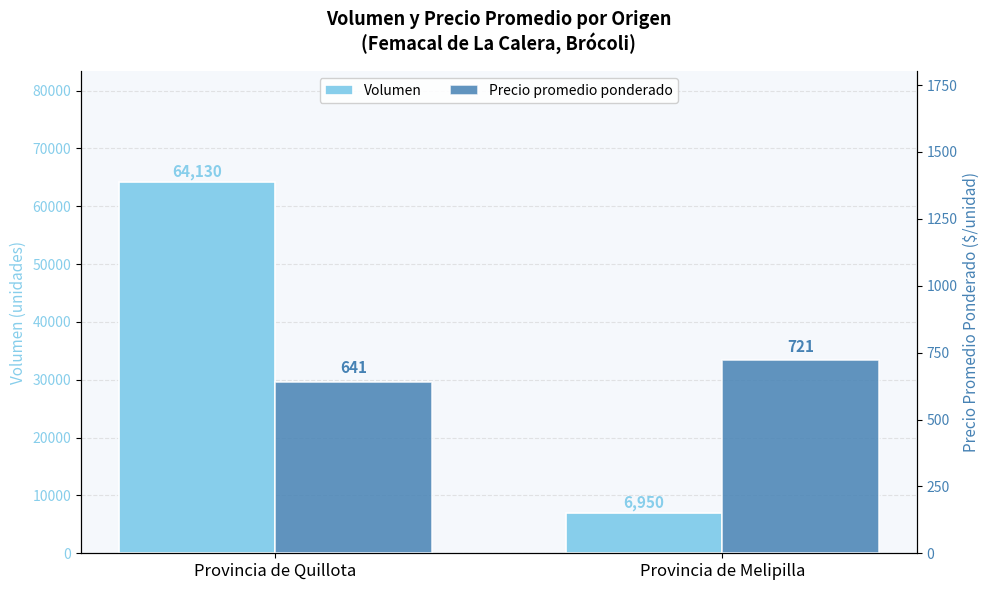

What is the maximum value for Precio promedio ponderado?

721